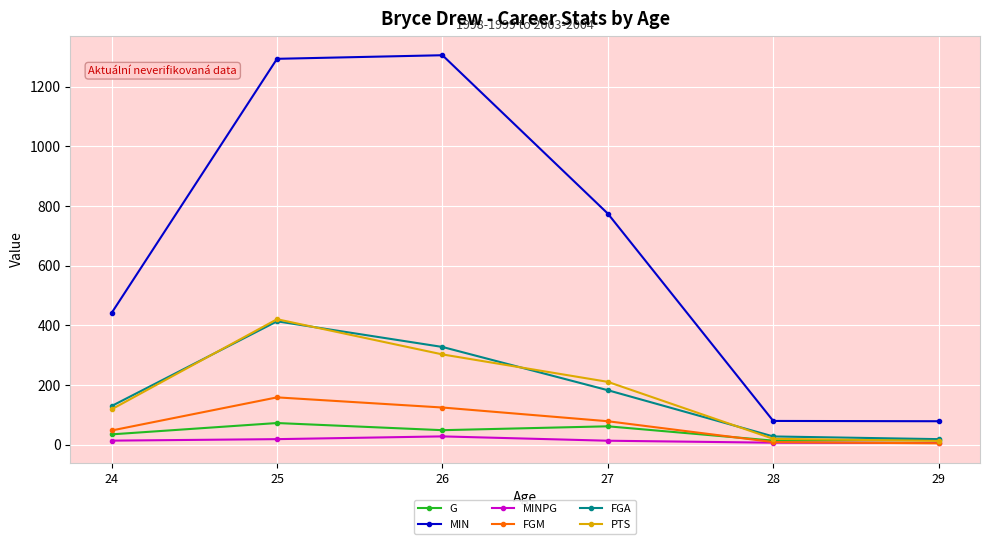

Read the MINPG value at 26.

27.2